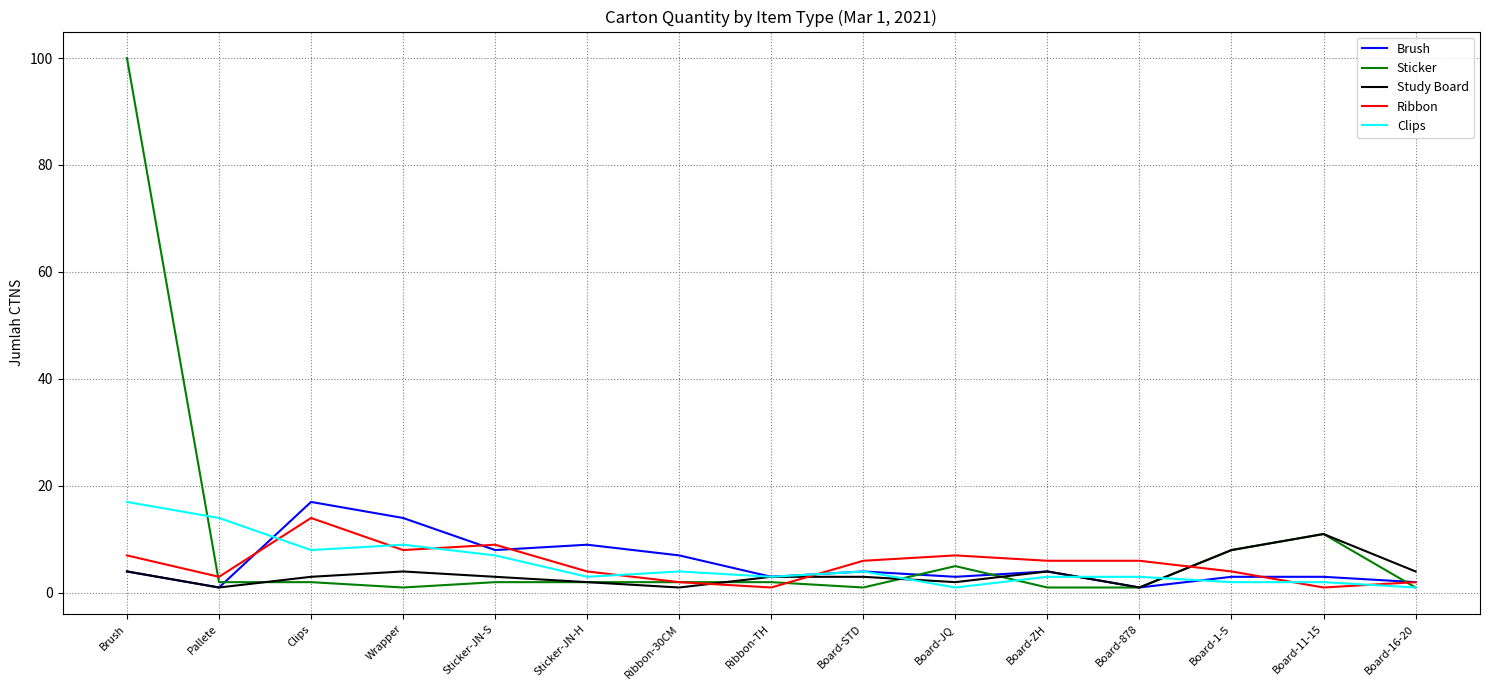

Reading left to right, extract all data points from this chart.

Brush: 4	1	17	14	8	9	7	3	4	3	4	1	3	3	2
Sticker: 100	2	2	1	2	2	2	2	1	5	1	1	8	11	1
Study Board: 4	1	3	4	3	2	1	3	3	2	4	1	8	11	4
Ribbon: 7	3	14	8	9	4	2	1	6	7	6	6	4	1	2
Clips: 17	14	8	9	7	3	4	3	4	1	3	3	2	2	1